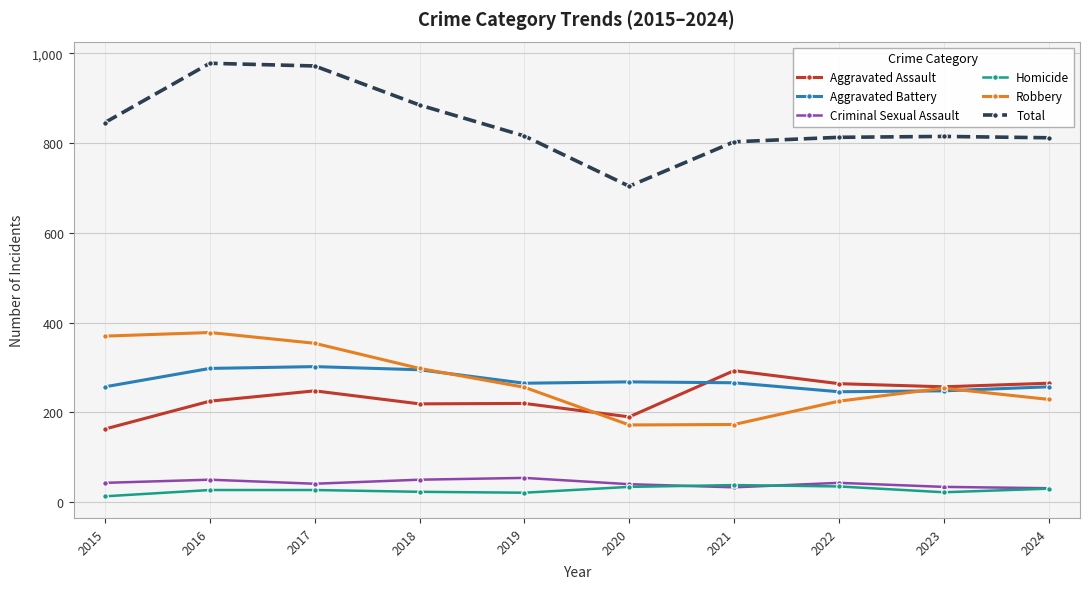

At how many categories does at least one series exceed 93?

10